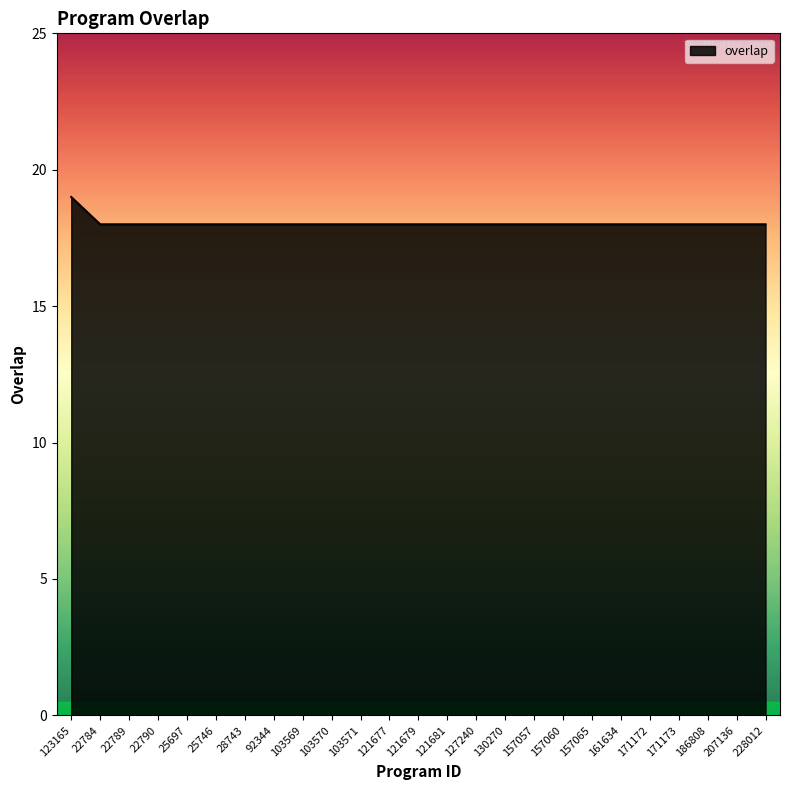

The value at 171173 is 18. True or false?

True